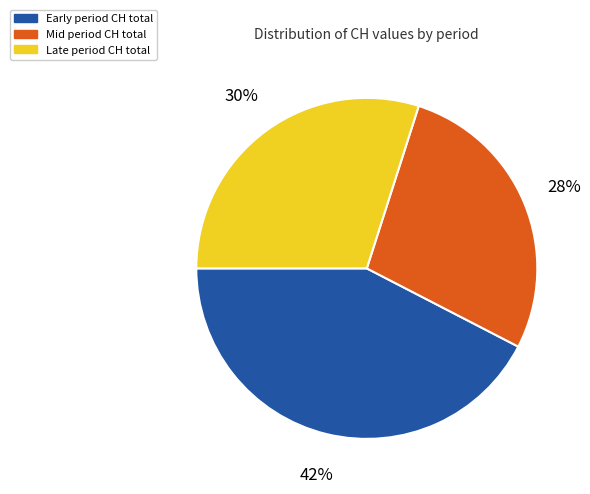

Is it true that Early period CH total is 42% of the pie?

True